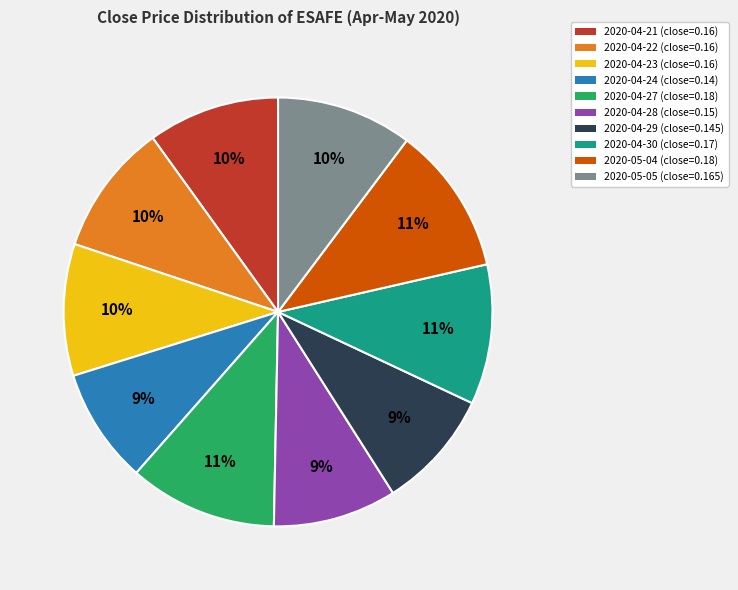

How many slices are in this pie chart?

10